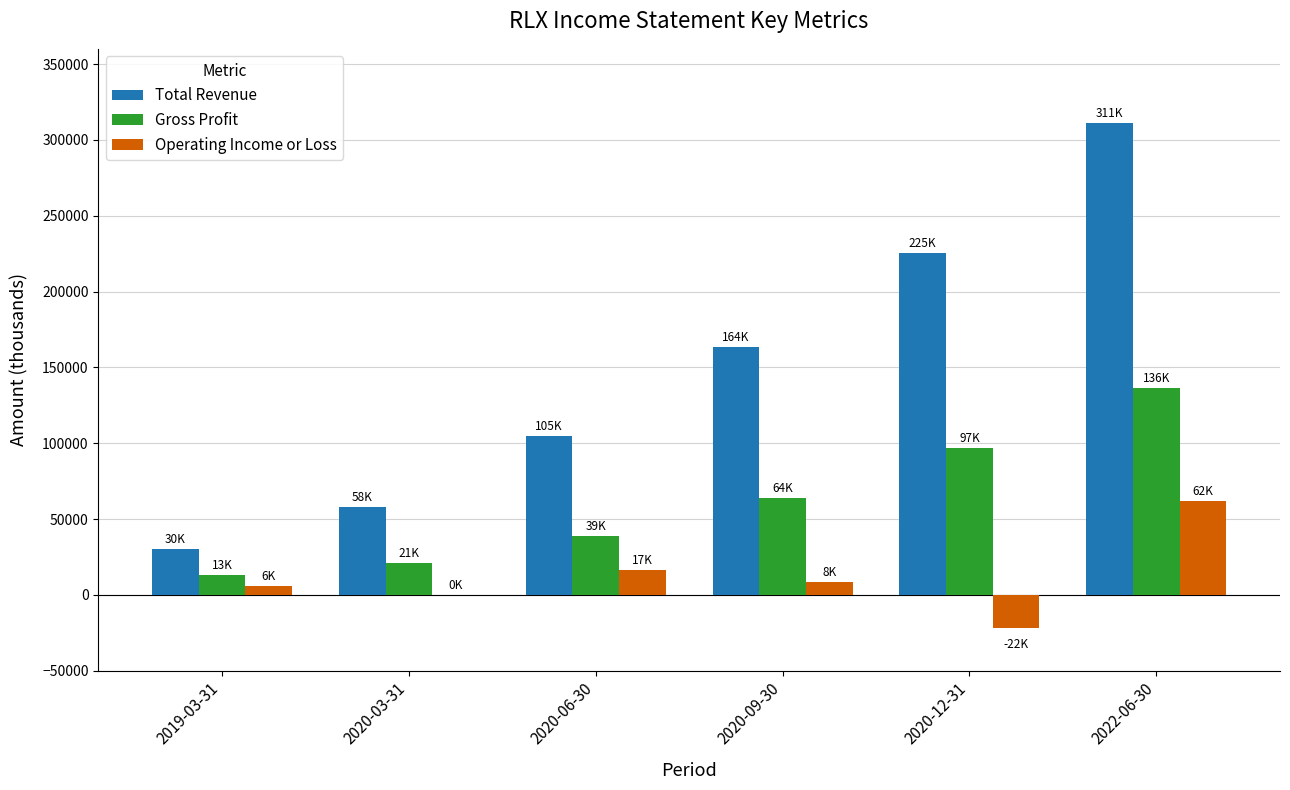

Are the bars grouped side by side (vs. stacked)?

Yes